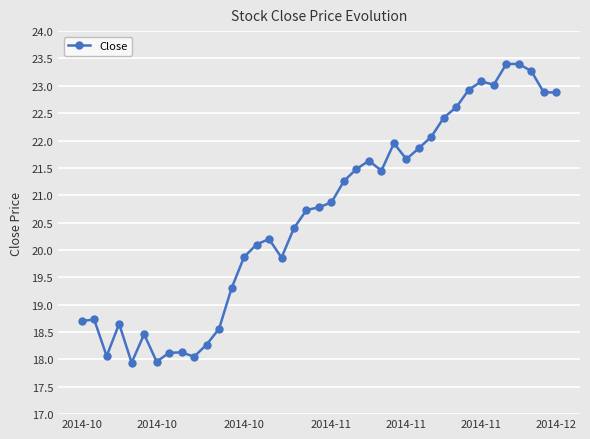

What is the difference between the maximum and second lowest values?

5.4